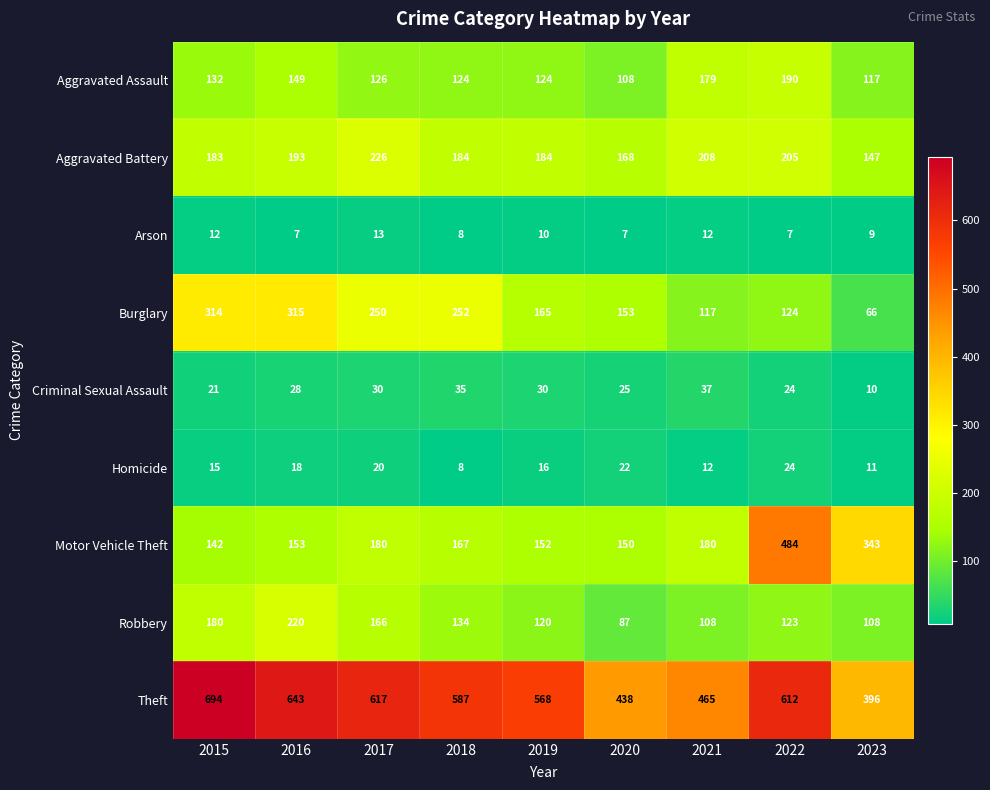

What is the minimum value shown in the chart?

7